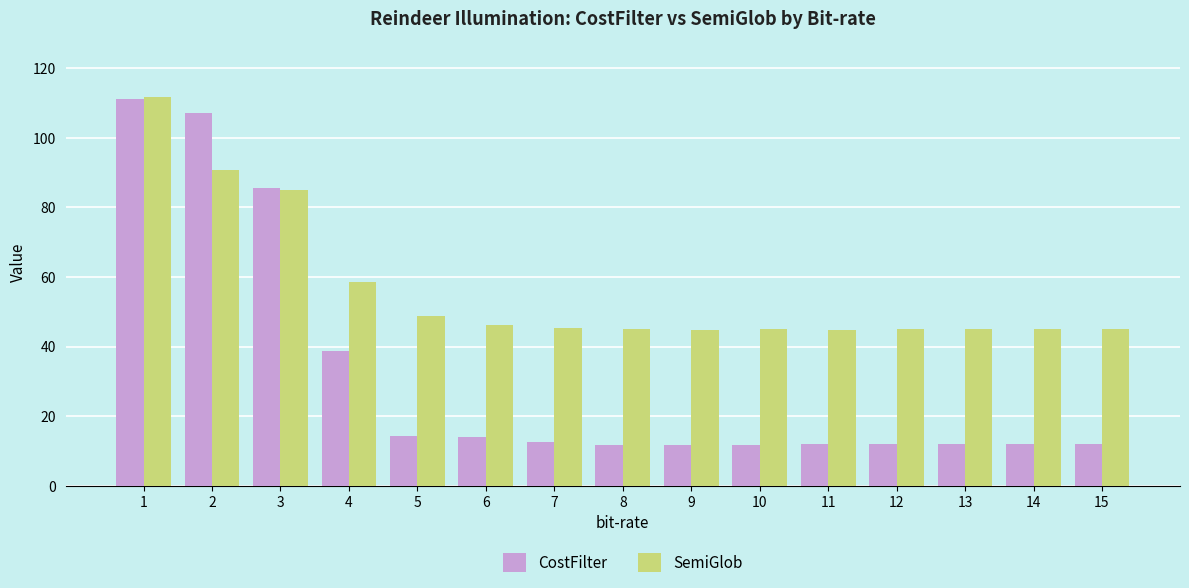

What is the spread (max minus min) of values at 7?

32.8